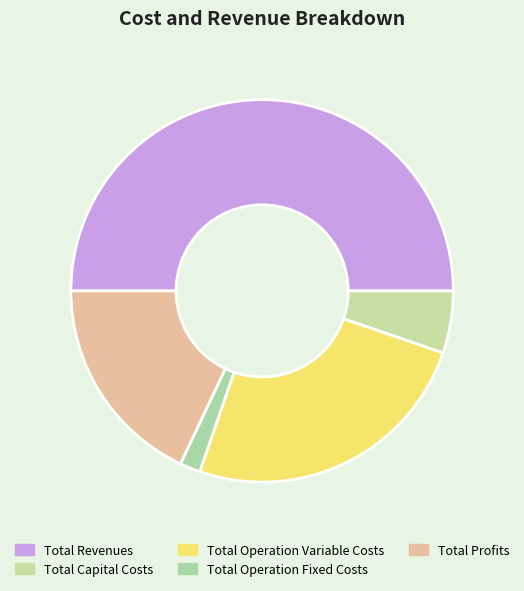

Count the number of slices in the pie.

5